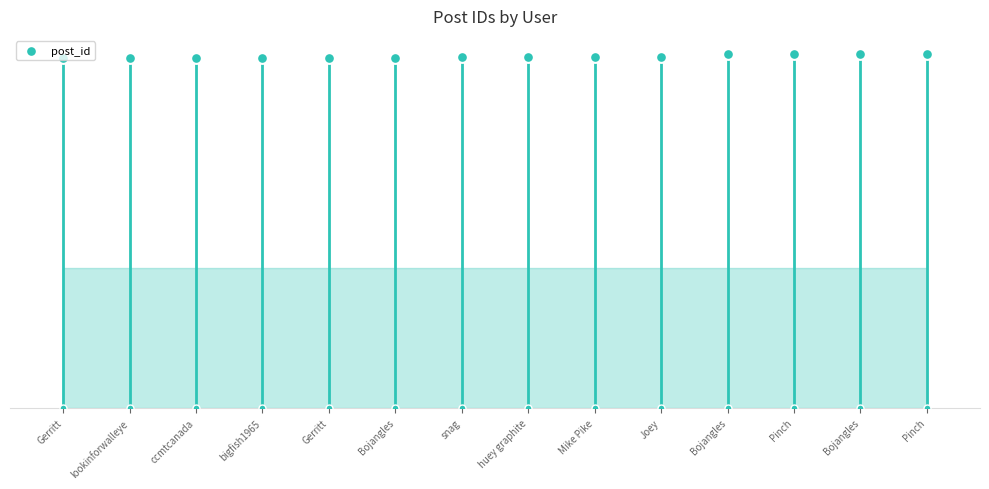

Between Joey and Pinch, which is larger?

Pinch